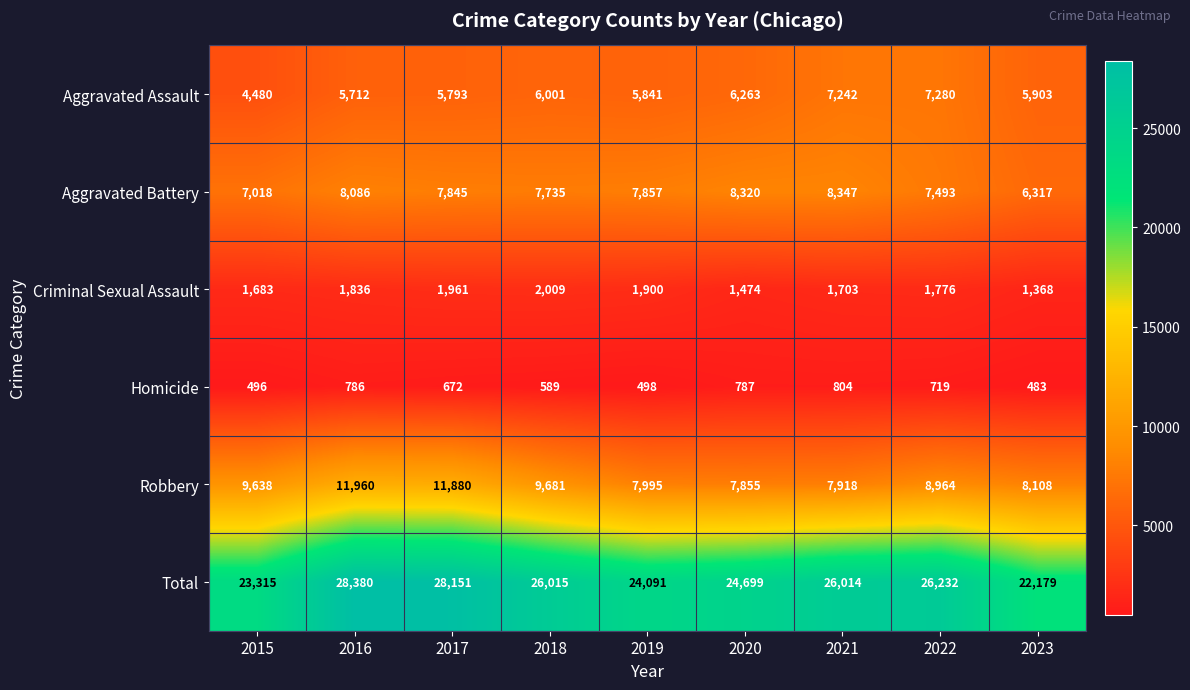

What is the difference between the Homicide values at 2021 and 2019?

306